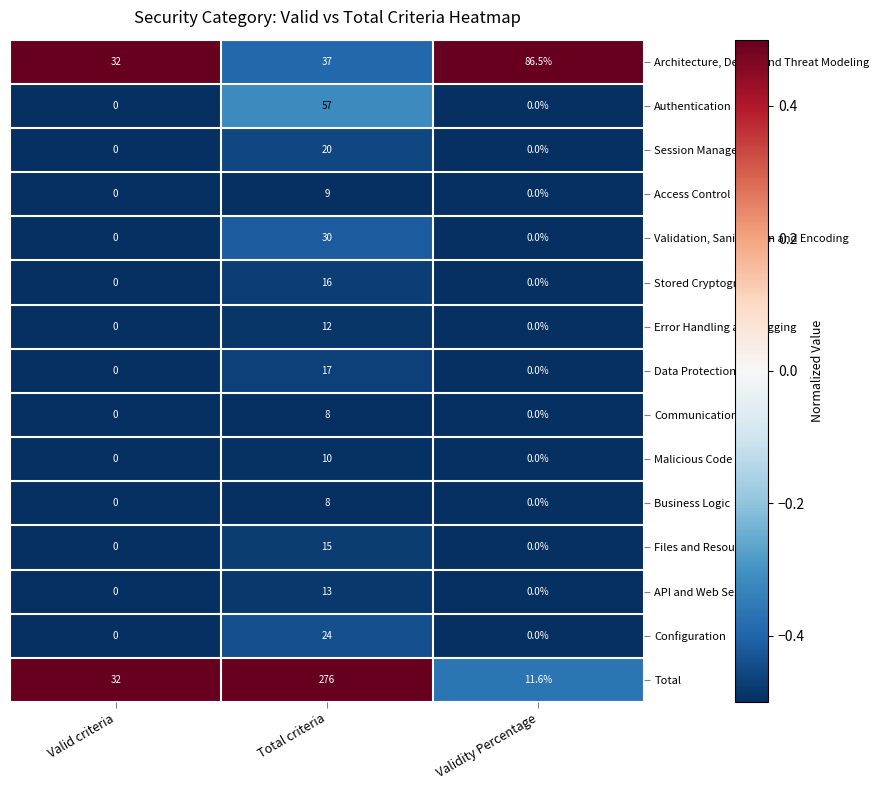

What is the difference between the Error Handling and Logging values at Validity Percentage and Total criteria?

12.0